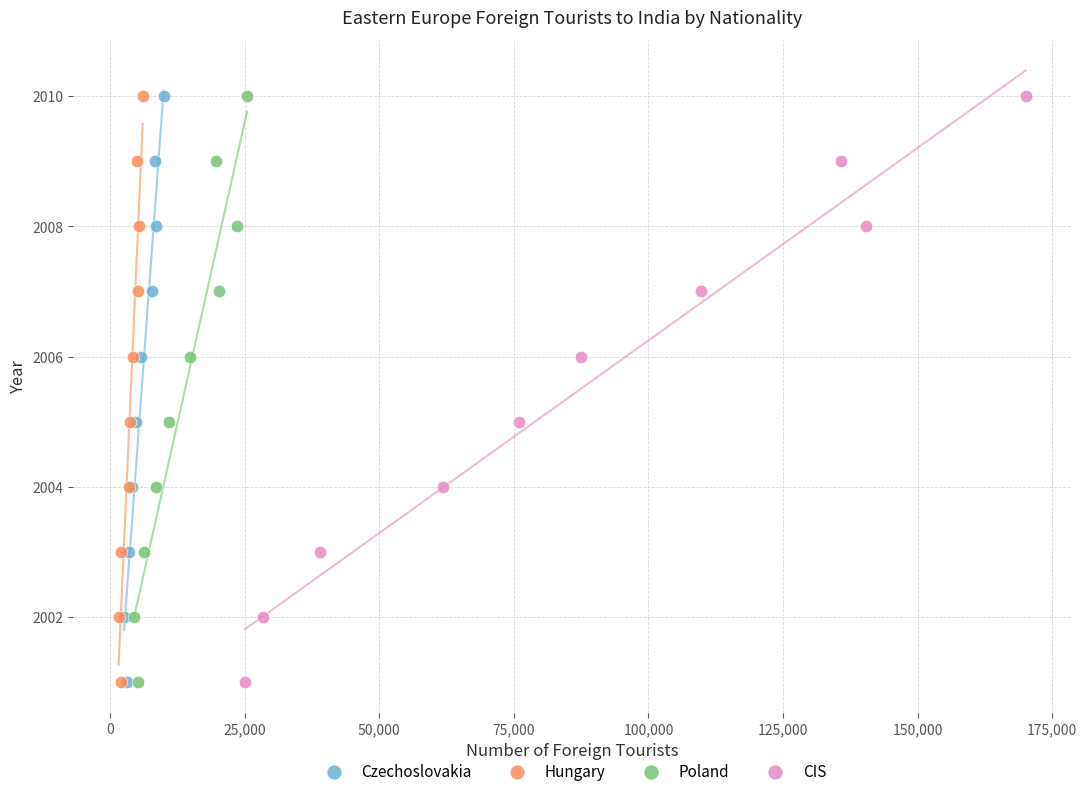

What are all the series names shown in the legend?

Czechoslovakia, Hungary, Poland, CIS